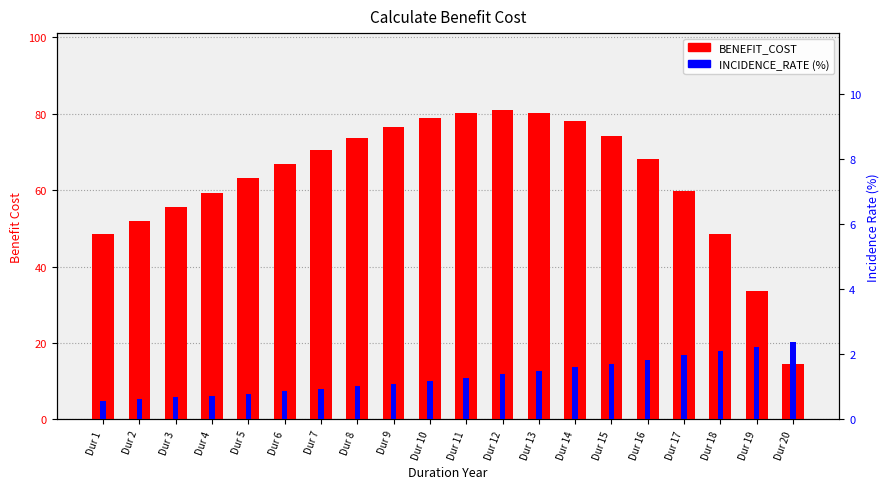

What are all the series names shown in the legend?

BENEFIT_COST, INCIDENCE_RATE (%)